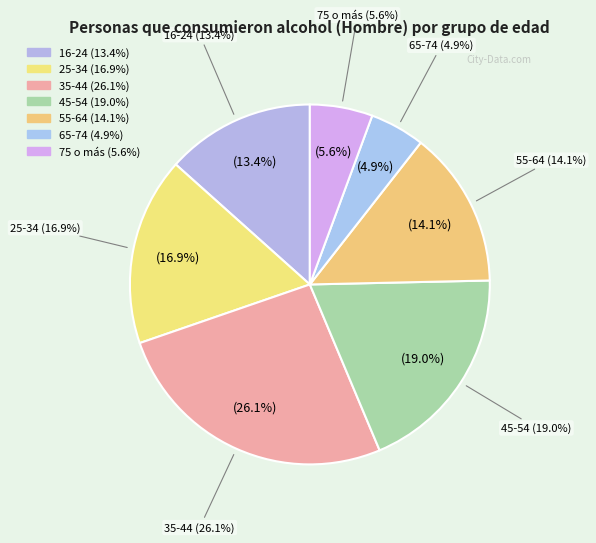

How much of the chart is everything except 45-54?

81.0%